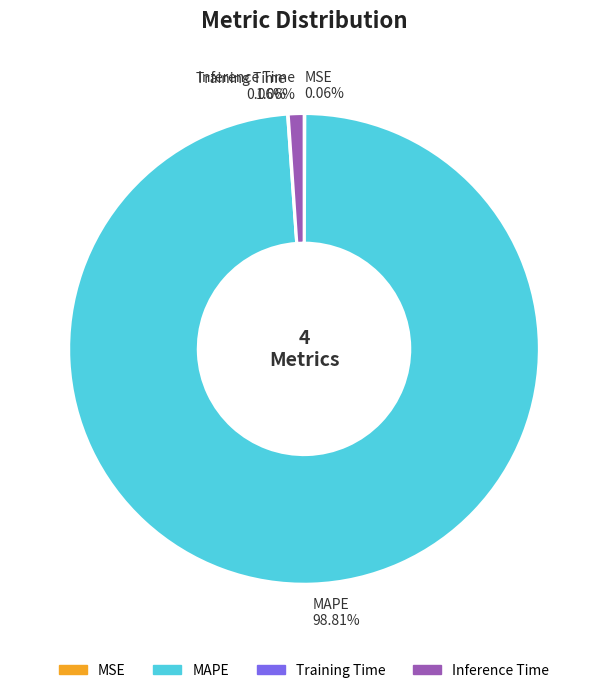

Does any single category account for the majority?

Yes